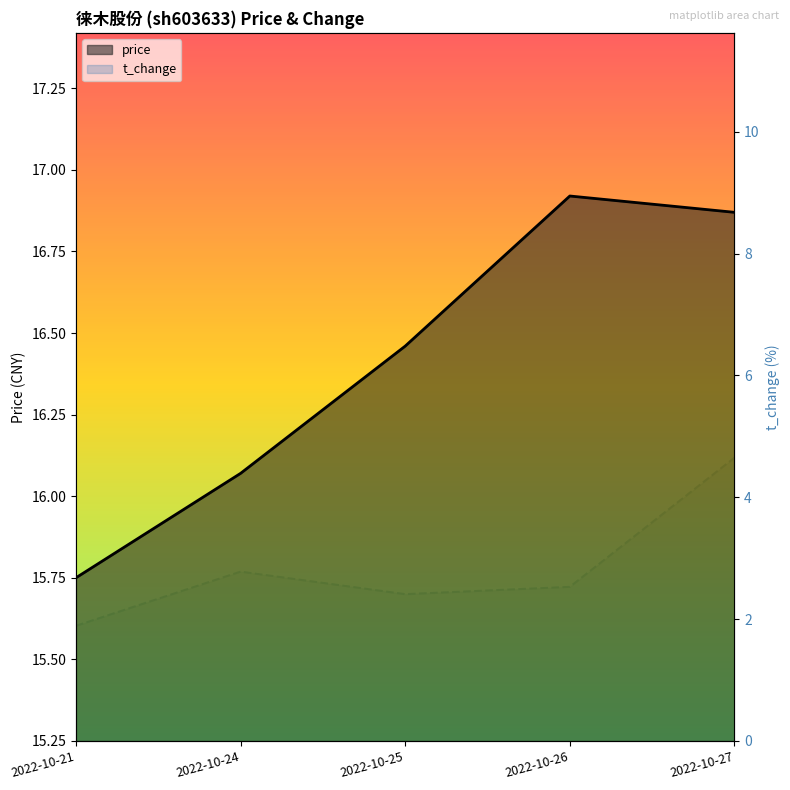

At which category is the sum across all series the highest?

2022-10-27